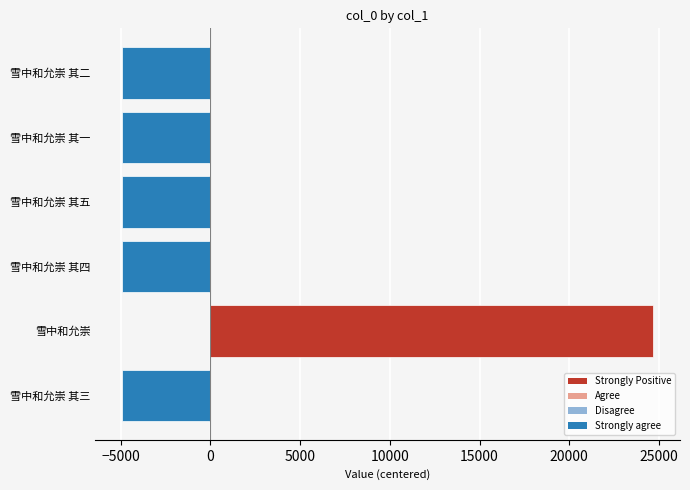

At which label is the value closest to 9876?

雪中和允崇 其五